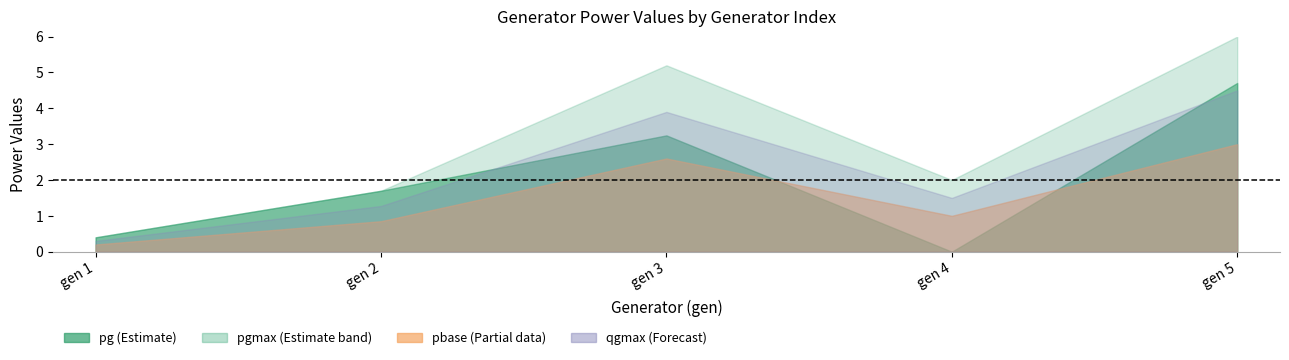

True or false: pbase and qgmax cross at least once.

False